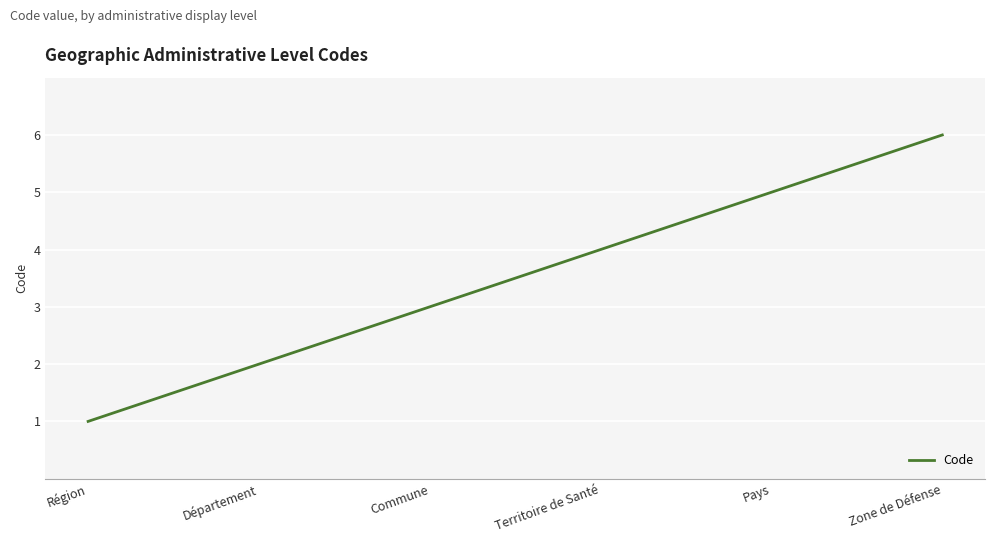

The value at Zone de Défense is 9. True or false?

False